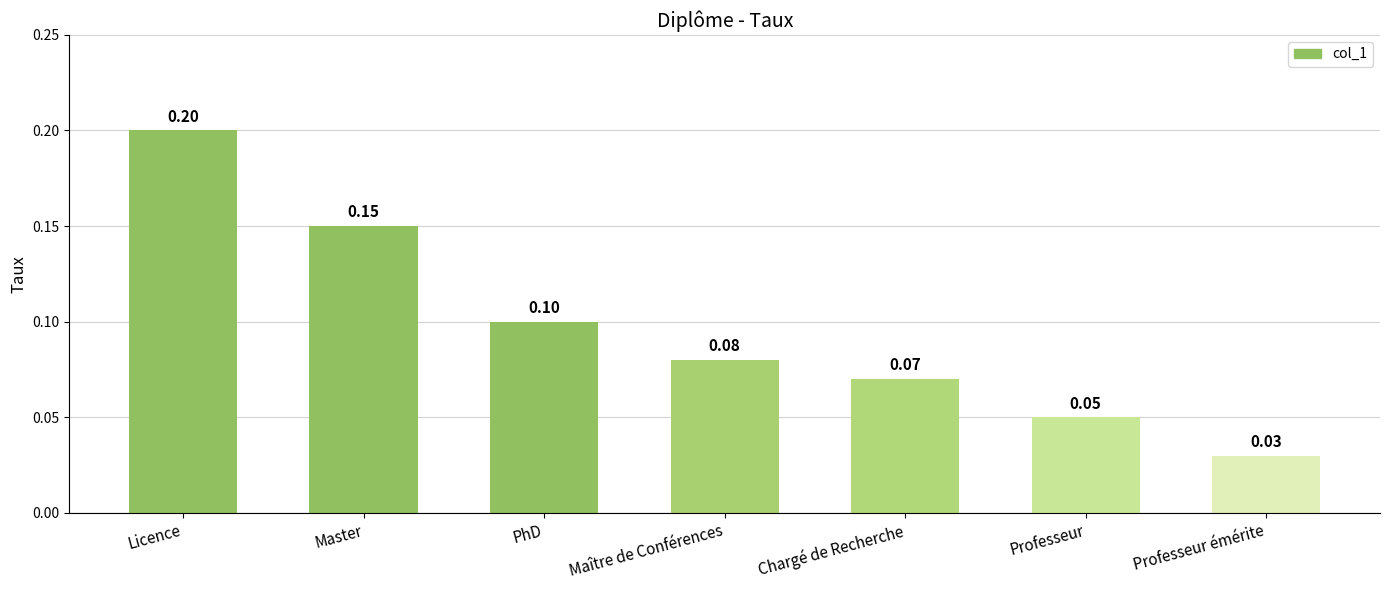

What position from the right is PhD?

5